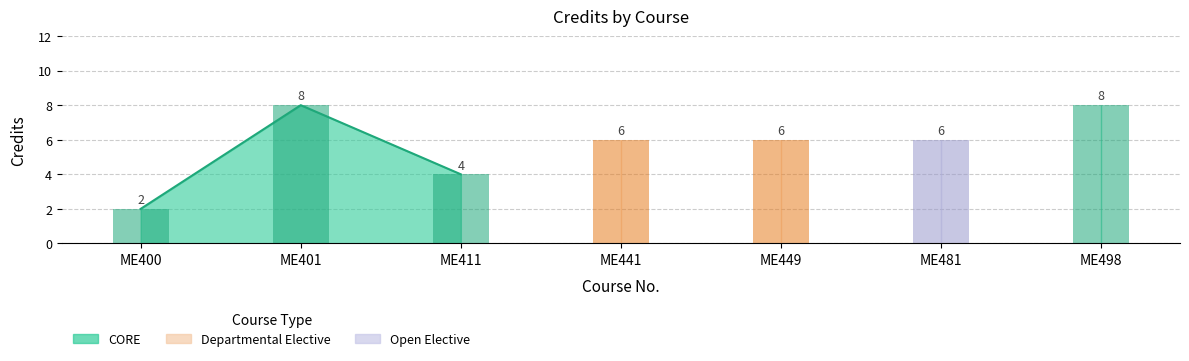

What is the average value?

6